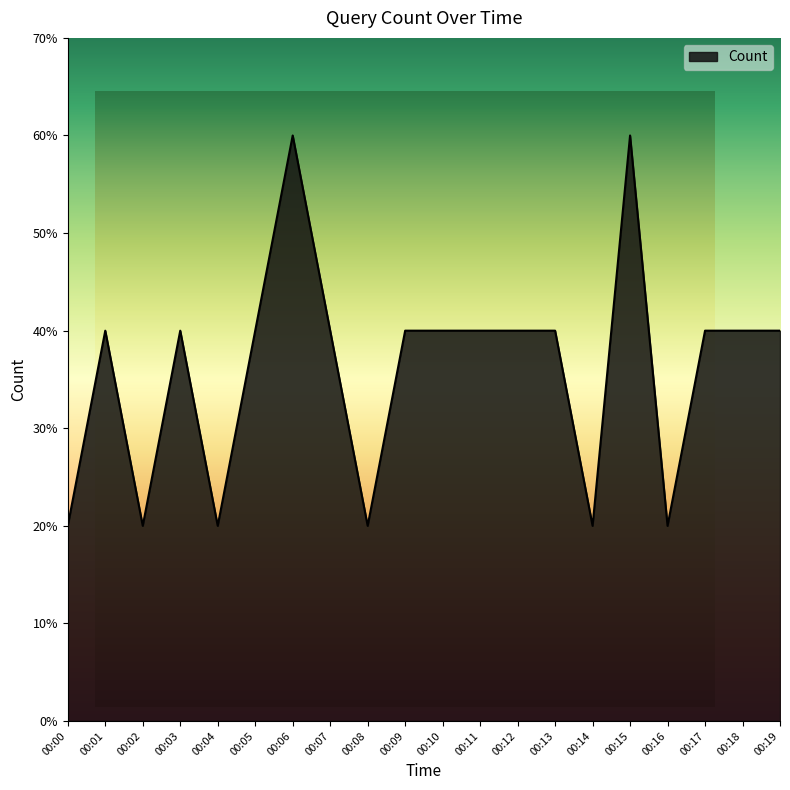

Does the chart display data point markers on the line(s)?

No